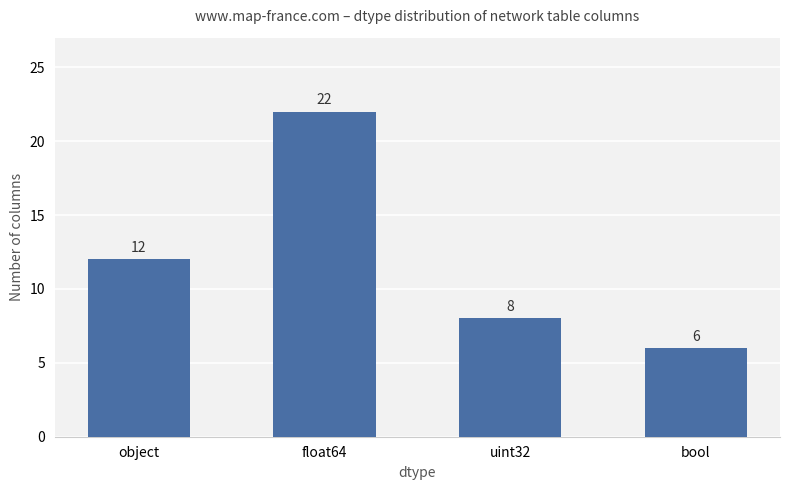

The value at float64 is 22. True or false?

True